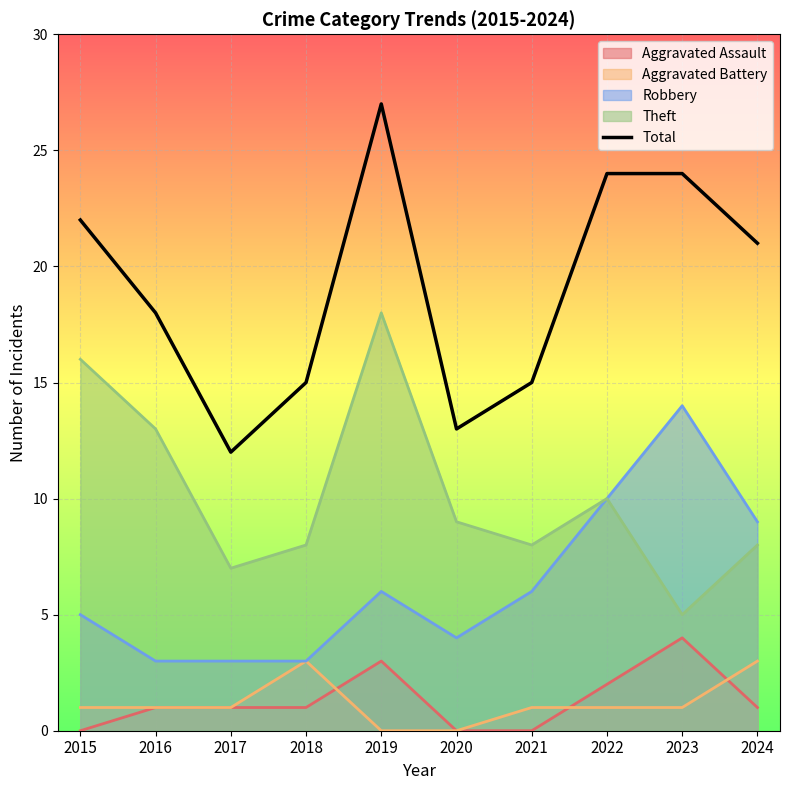

Approximately how many times larger is the value at 2022 compared to 2015?

1.1